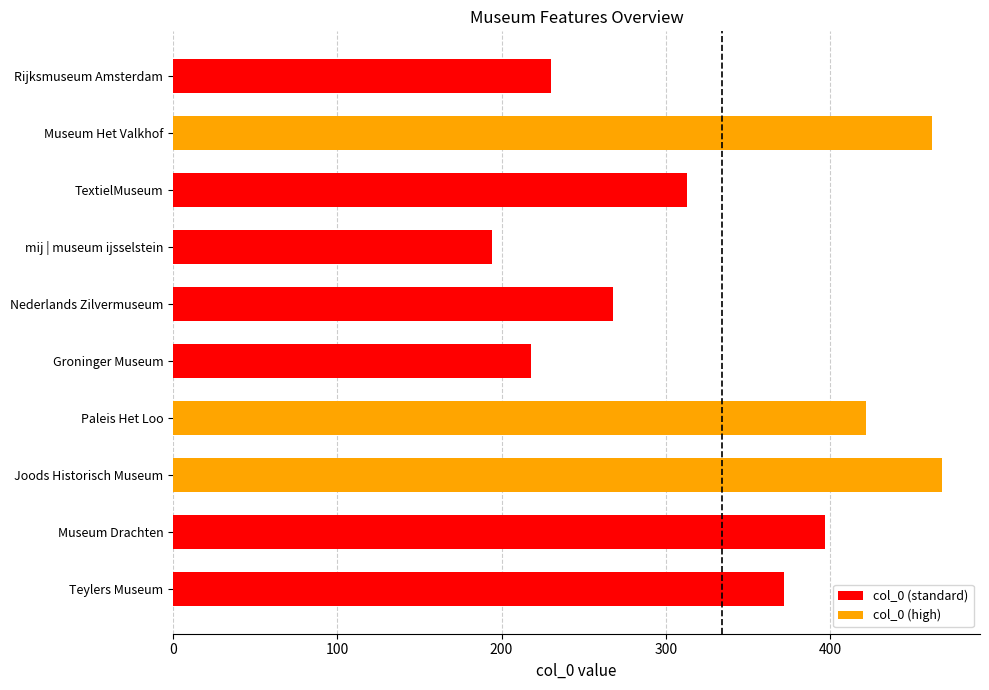

What is the value of the 1st bar from the top?

230